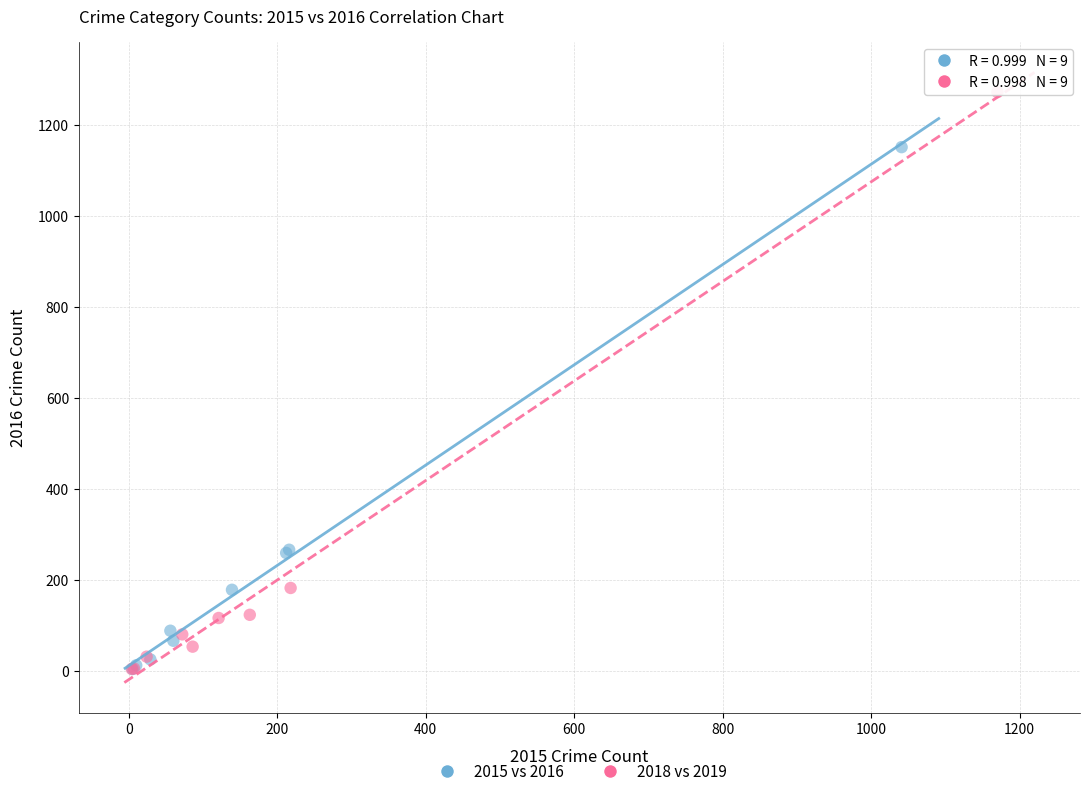

Which series reaches the maximum Y coordinate?

2018 vs 2019